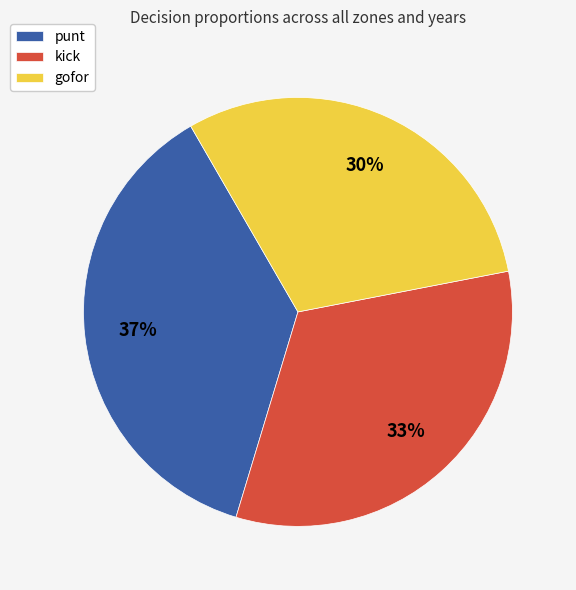

Approximately how many times larger is the value at punt compared to gofor?

1.2